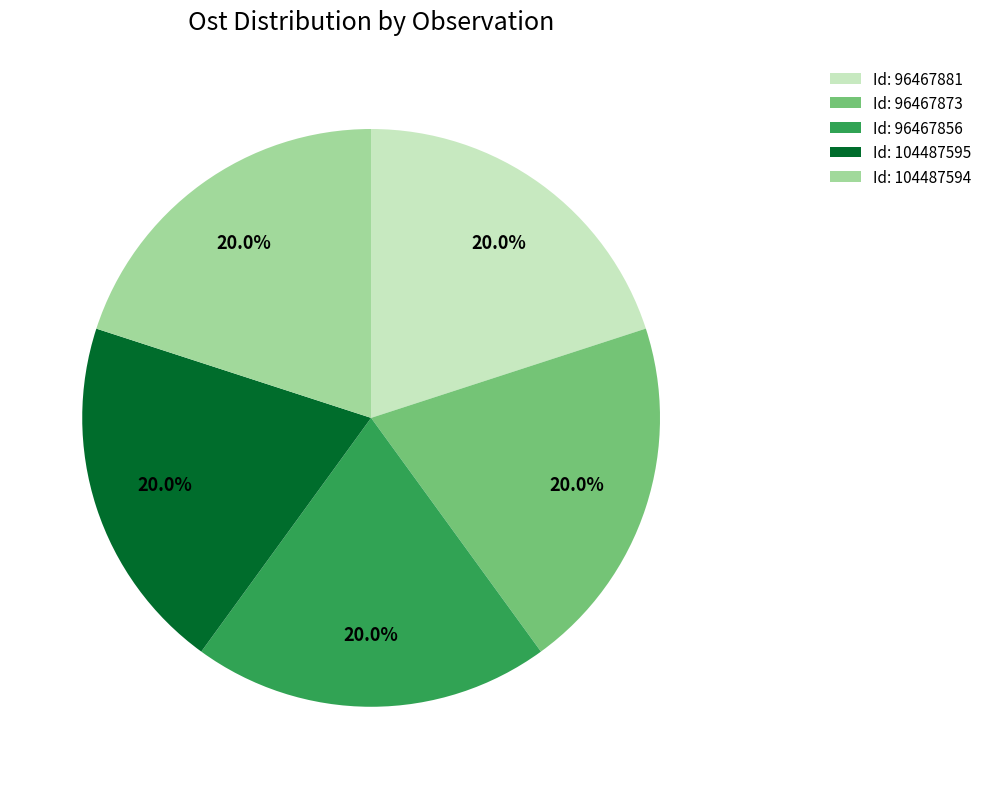

Is there any slice that represents more than half of the pie?

No